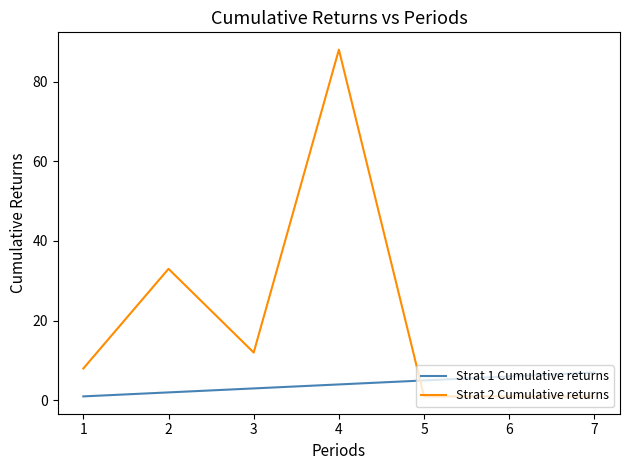

At which category does Strat 2 Cumulative returns reach its first local valley?

3